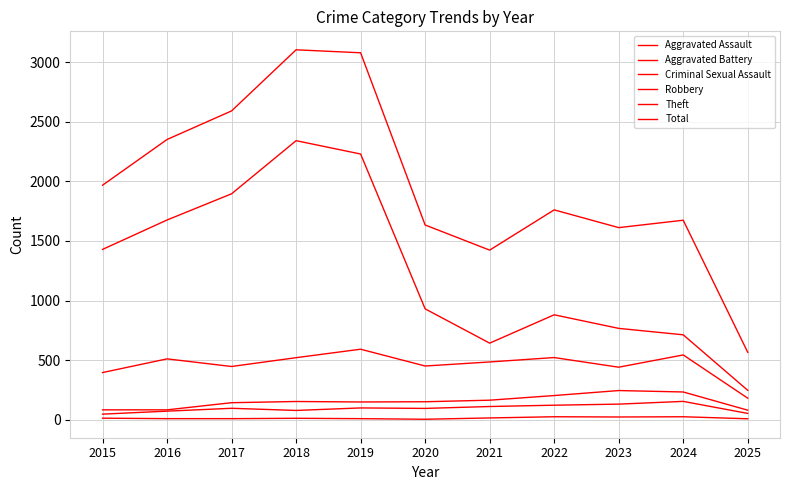

What is the value of the Aggravated Battery point at the 2nd from the left?

82